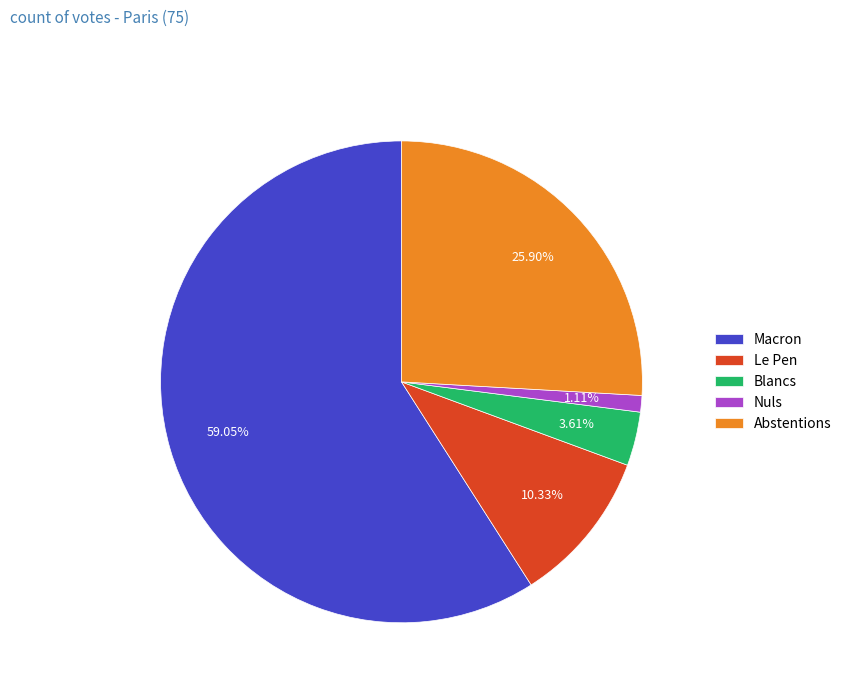

Rank the categories by value from highest to lowest.

Macron, Abstentions, Le Pen, Blancs, Nuls